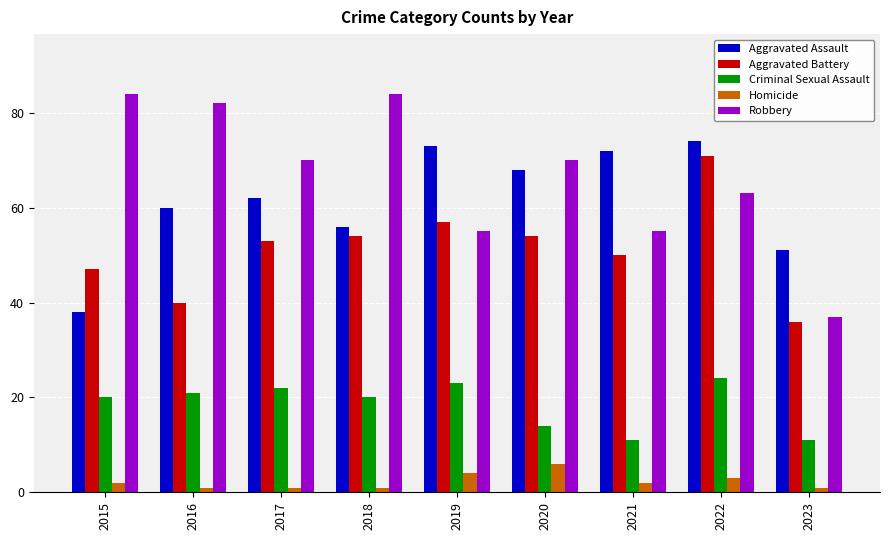

What is the difference between the highest and lowest values at 2016?

81